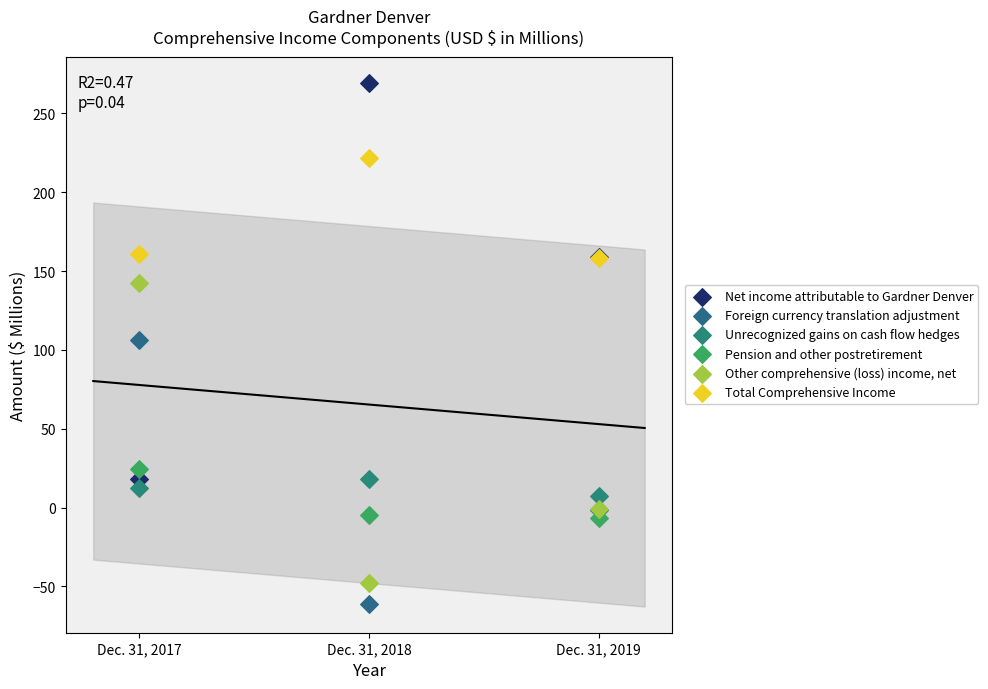

Which series contains the highest Y value?

Net income attributable to Gardner Denver